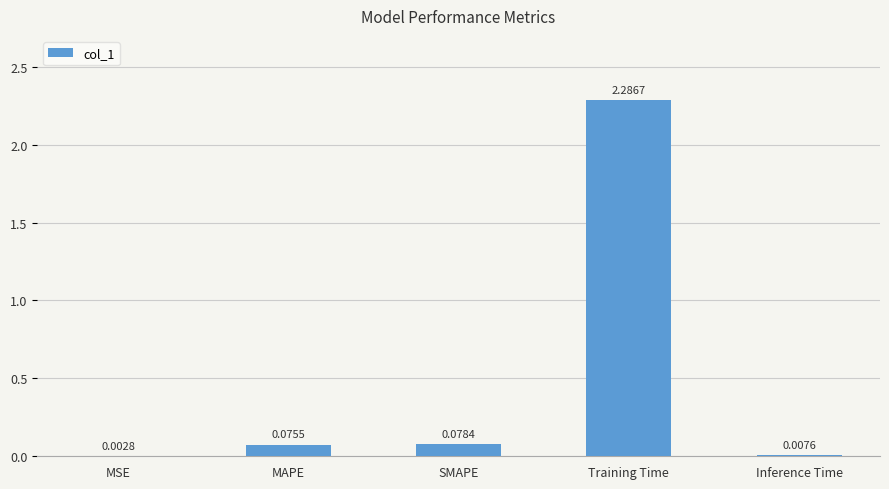

Does the chart contain stacked bars?

No